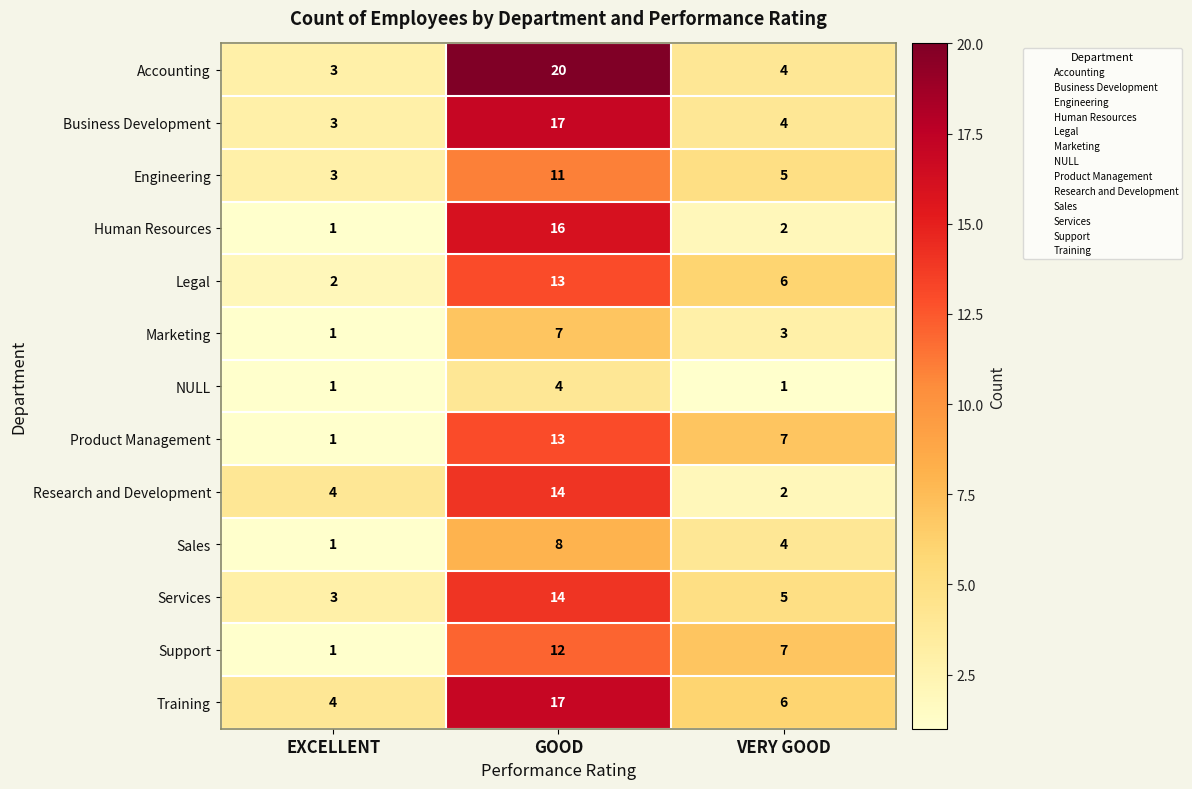

Which series has the widest spread of values?

Accounting